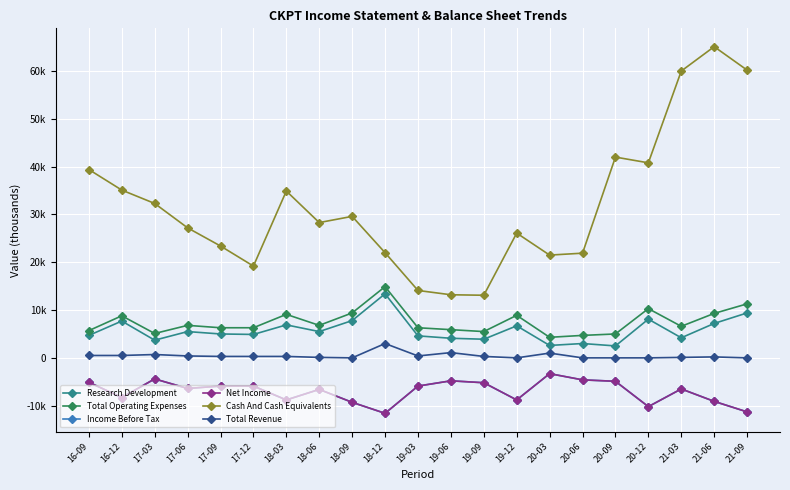

Does the chart have visible grid lines?

Yes